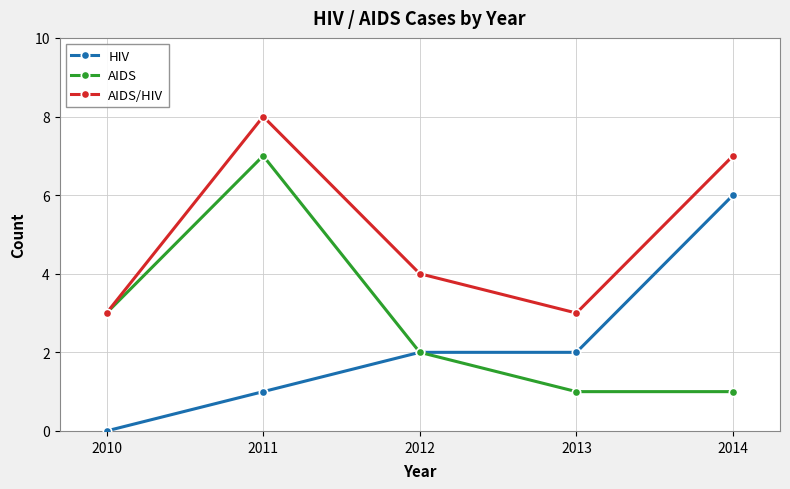

True or false: AIDS has a value of 2 at 2013.

False